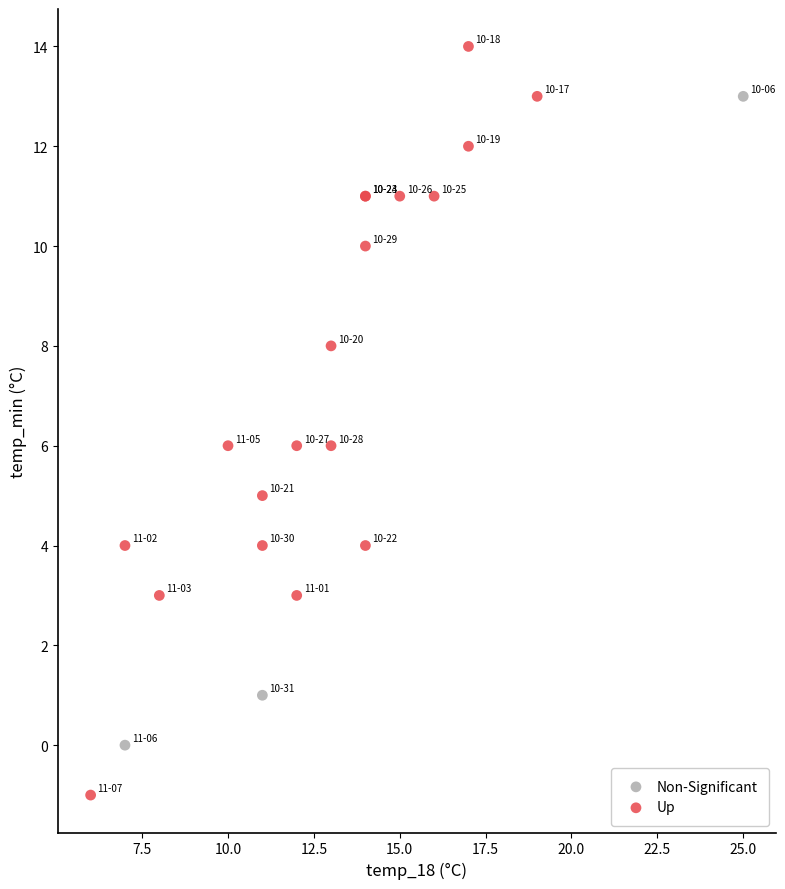

Which series reaches the maximum Y coordinate?

Up